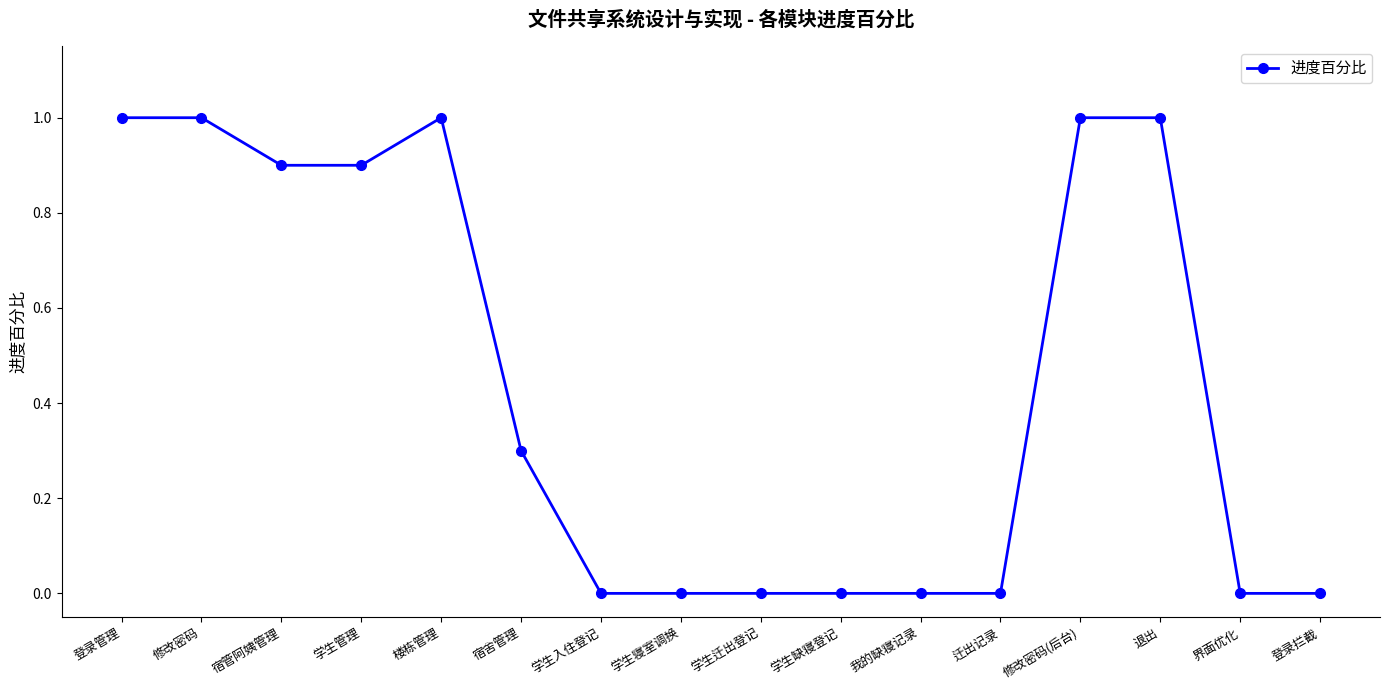

Is it true that the value at 学生入住登记 is -0.4?

False